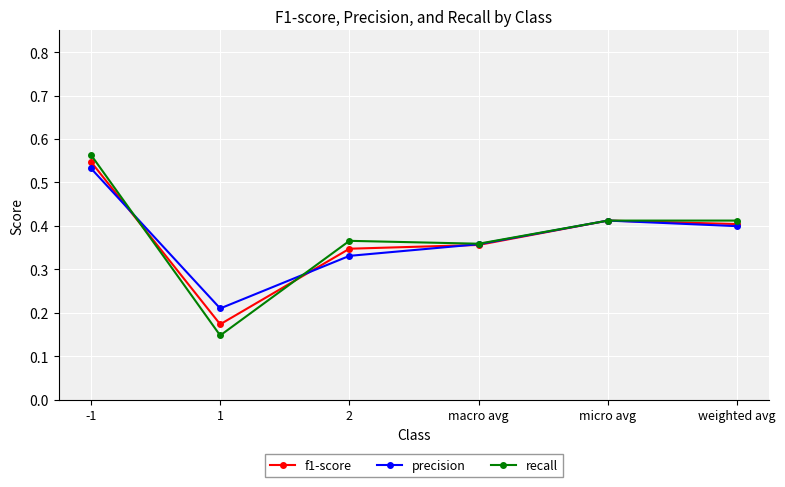

True or false: f1-score has more than 2 interior local peaks.

False